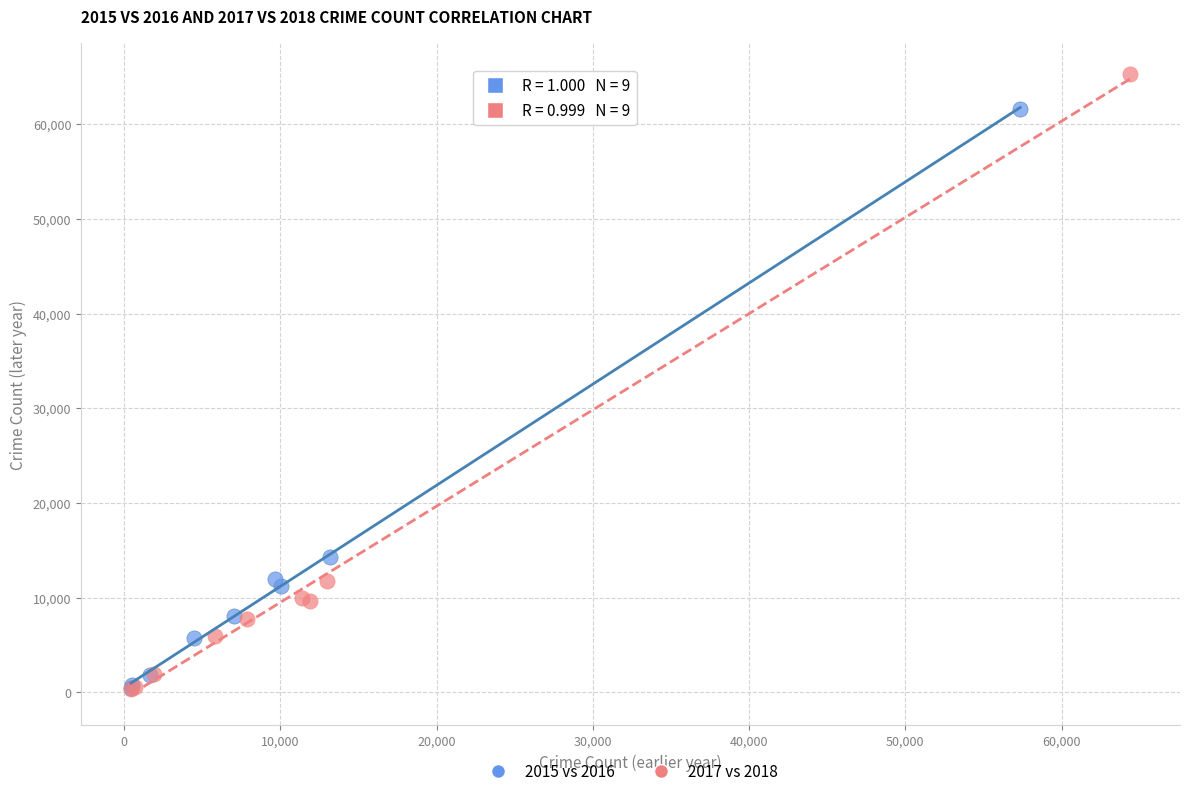

Which series has the widest spread of Y values?

2017 vs 2018